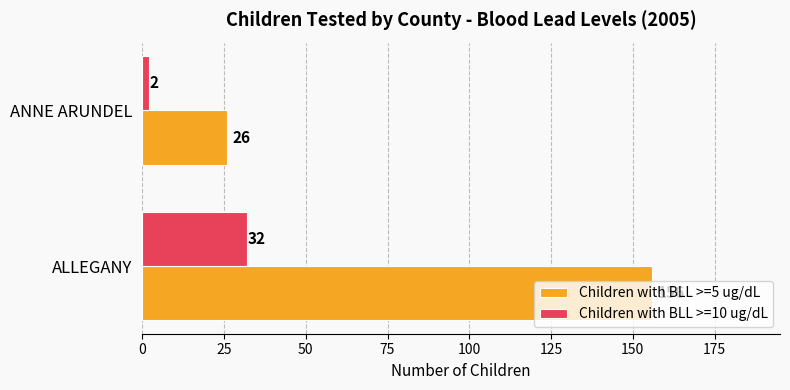

At which category is the sum across all series the highest?

ALLEGANY